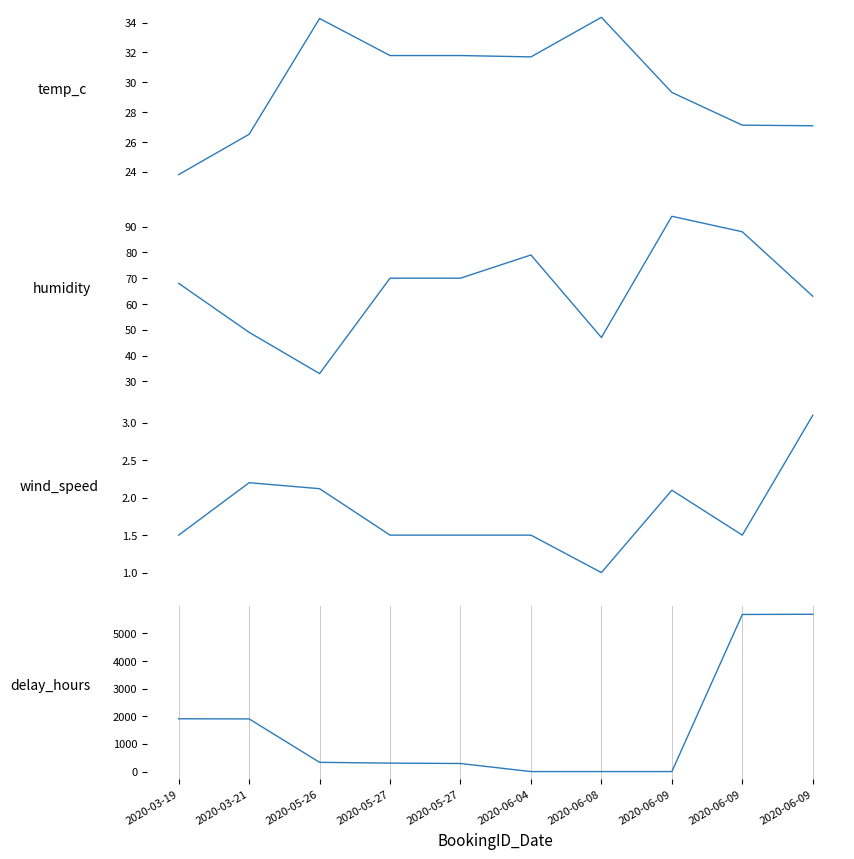

What is the value of the temp_c point at the 6th from the left?

31.7